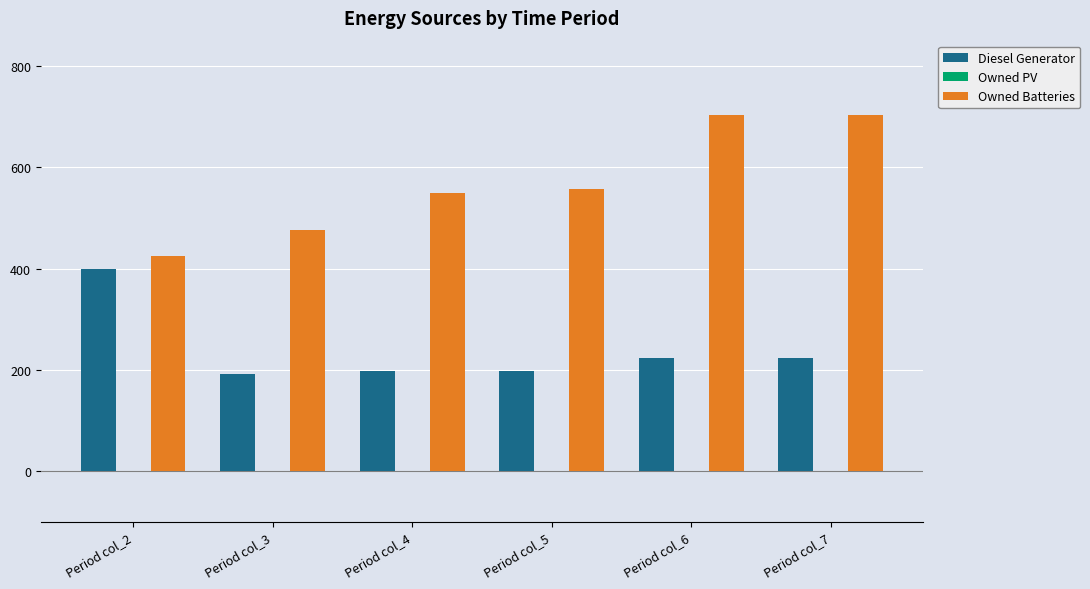

How many bars are there in total?

12